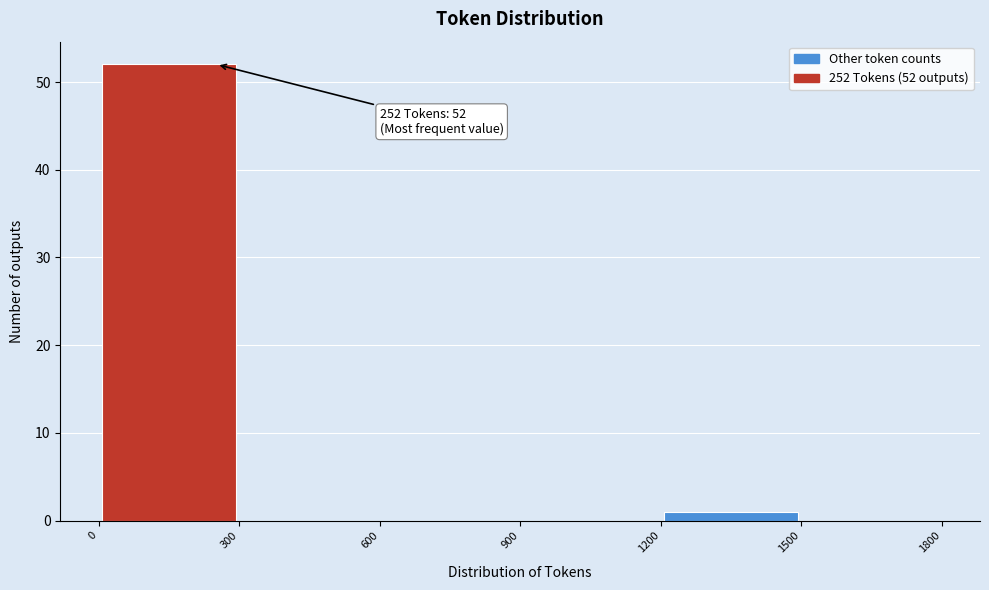

Which range on the x-axis has the tallest bar?

0 to 300